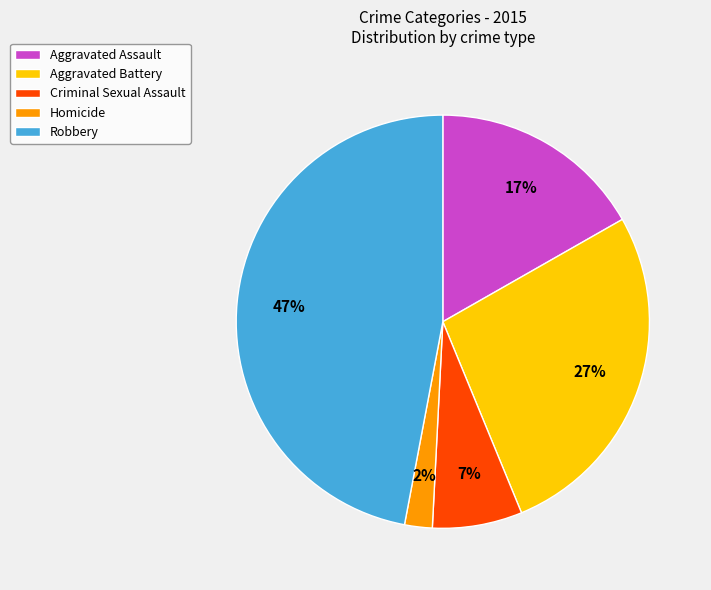

To the nearest percent, what is the combined percentage of Aggravated Assault and Robbery?

64%